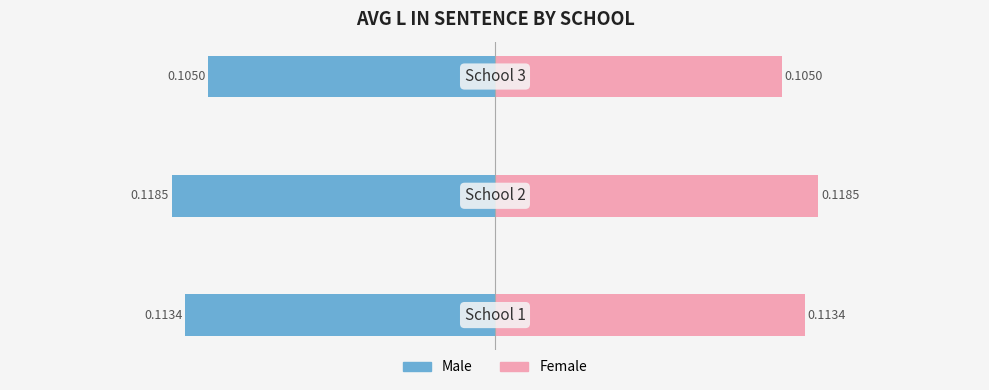

Which series has the widest spread of values?

Male